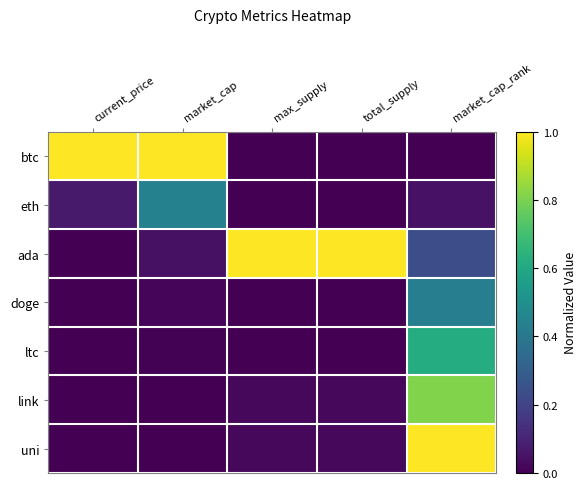

Which has a higher value, max_supply or market_cap_rank?

max_supply